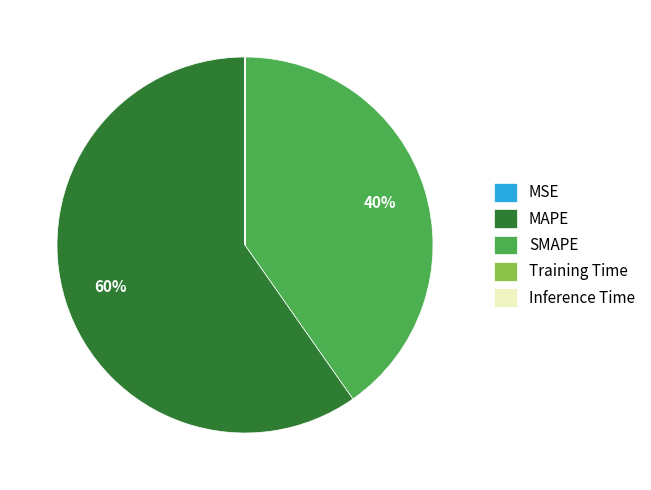

Which has a higher value, MAPE or SMAPE?

MAPE